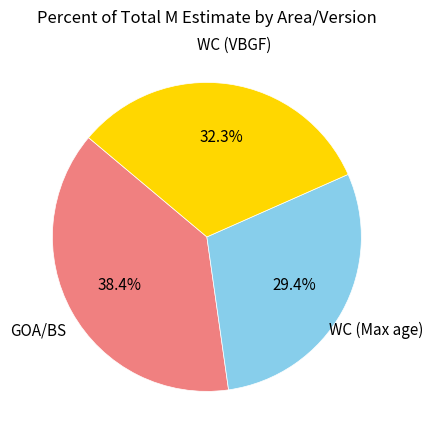

The WC (Max age) slice represents 35% of the pie. True or false?

False